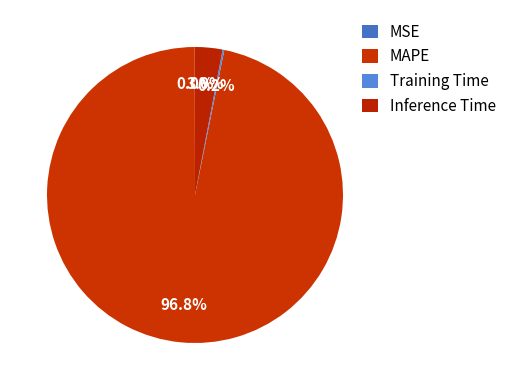

Rank the categories by value from highest to lowest.

MAPE, Inference Time, Training Time, MSE